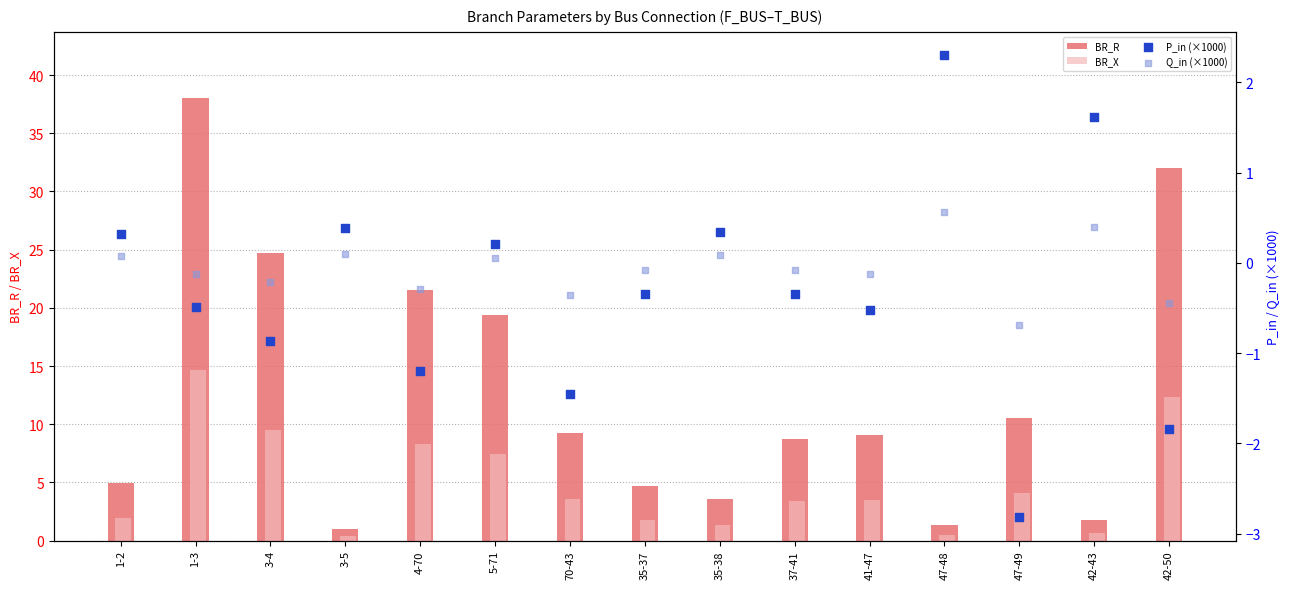

Which series has the largest Y range (max minus min)?

BR_R